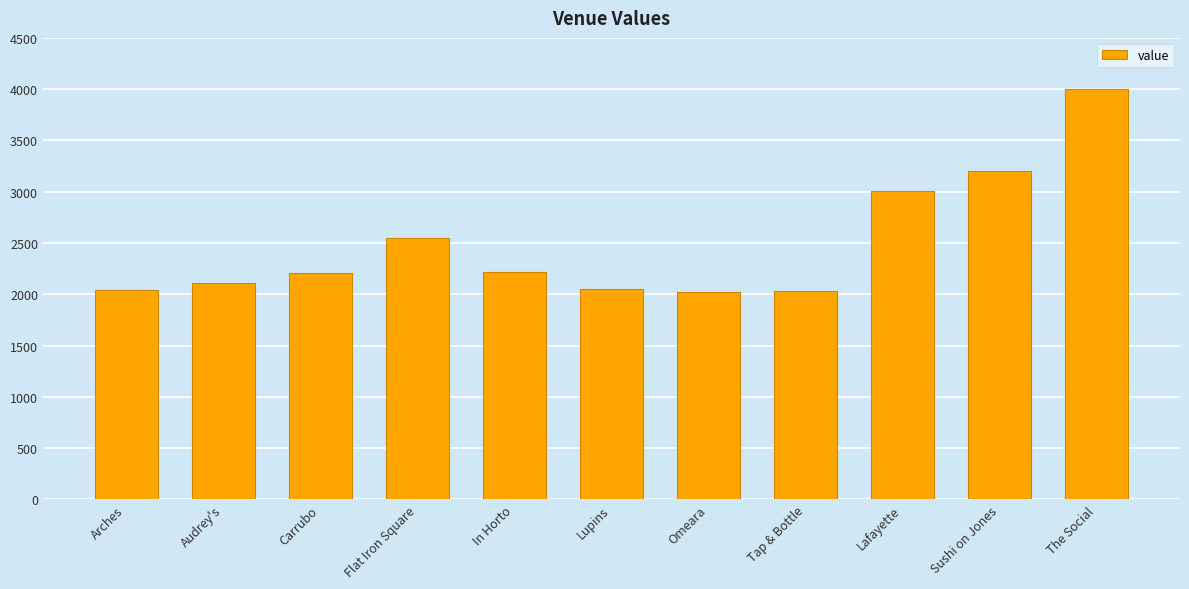

How many data points does each series have?

11